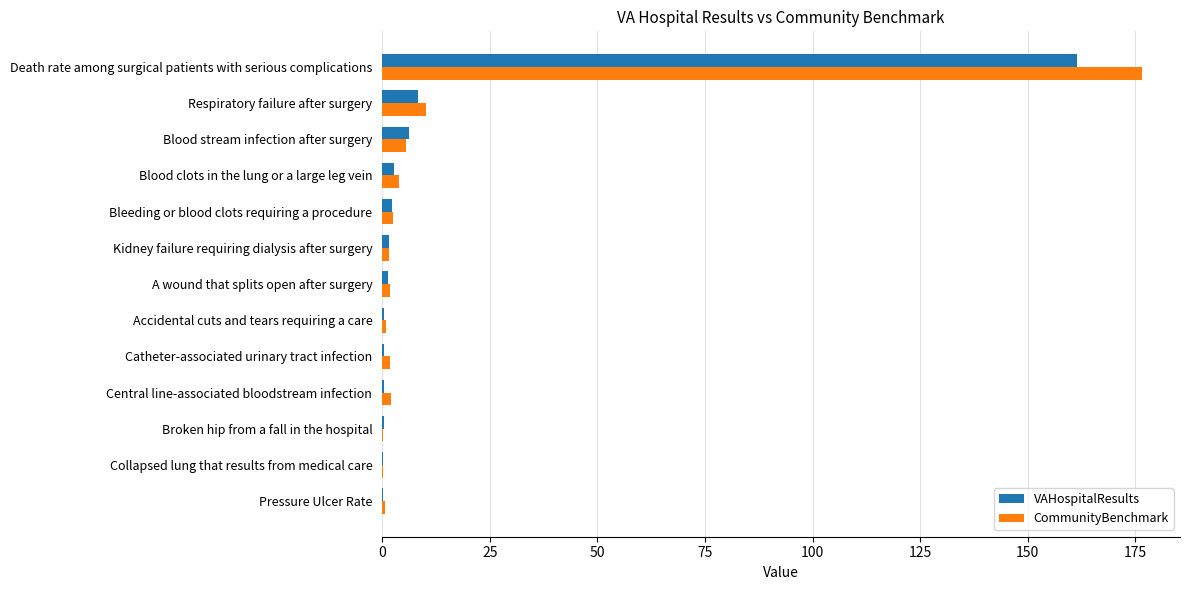

At which label is CommunityBenchmark closest to 88?

Respiratory failure after surgery